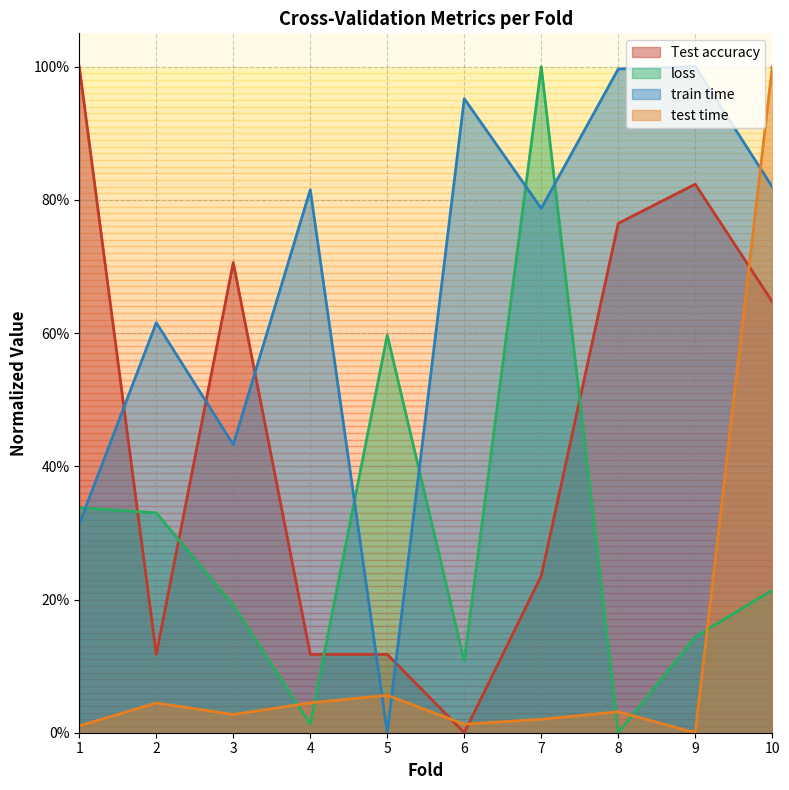

How many series are shown in this chart?

4